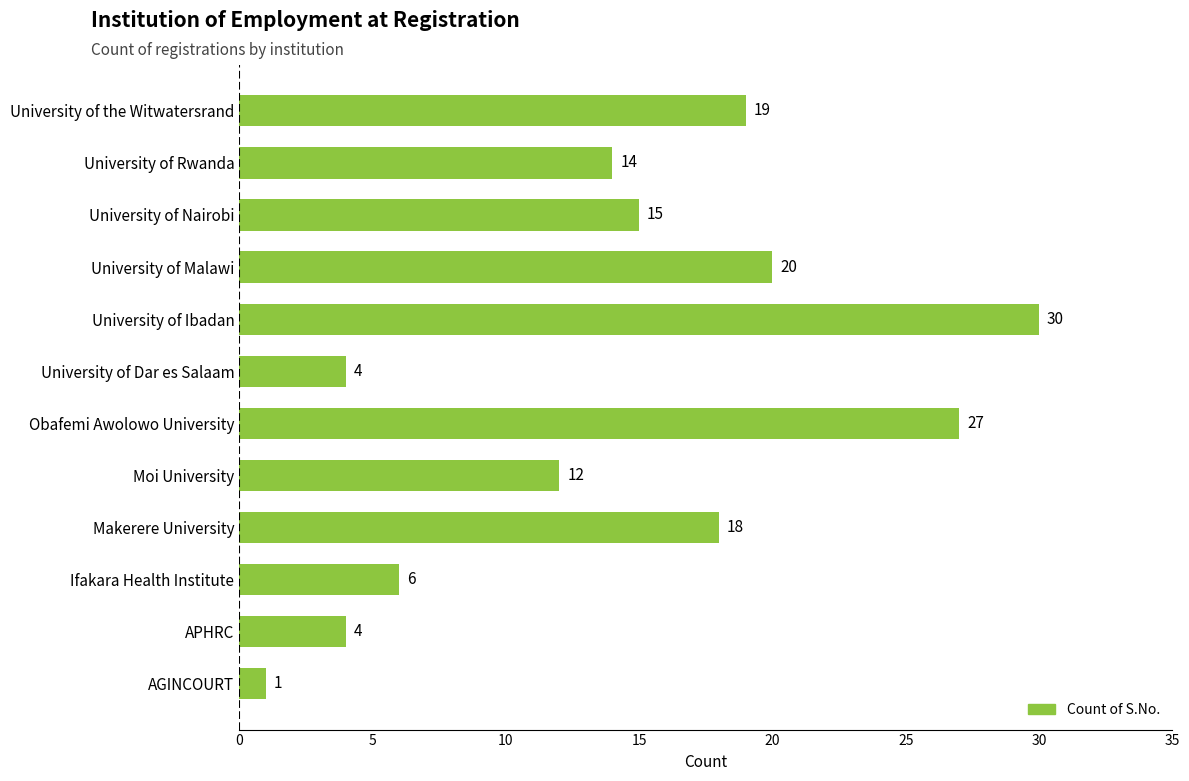

Which category has the highest value across all series?

University of Ibadan